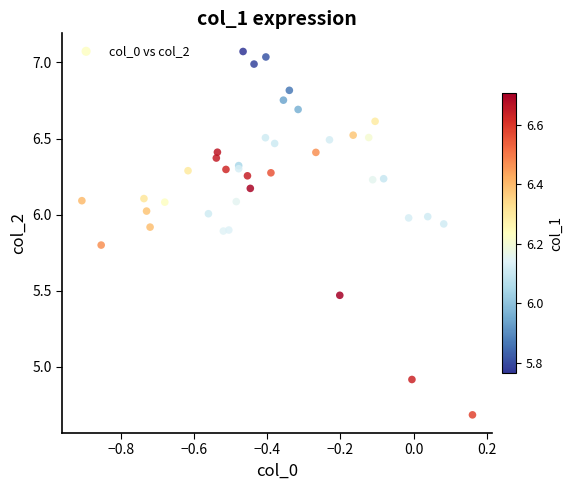

What Y value in the scatter plot is closest to 5?

4.9